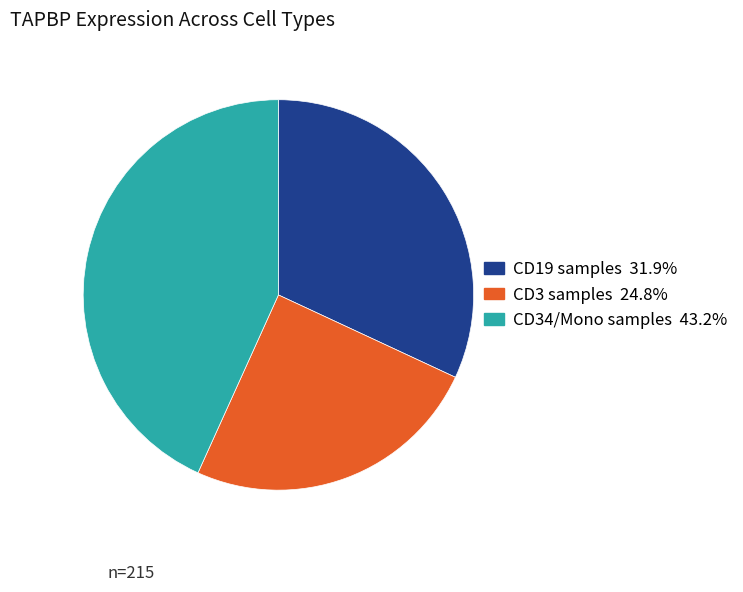

Is there any slice that represents more than half of the pie?

No